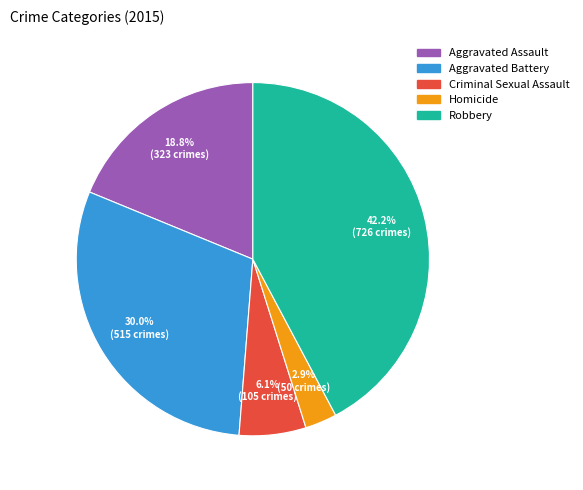

Which has a higher value, Aggravated Battery or Criminal Sexual Assault?

Aggravated Battery